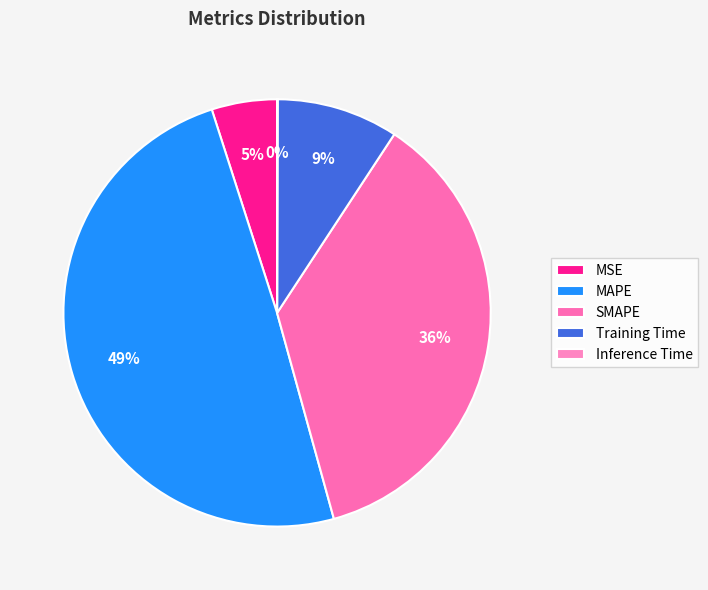

What is the largest slice in the pie chart?

MAPE